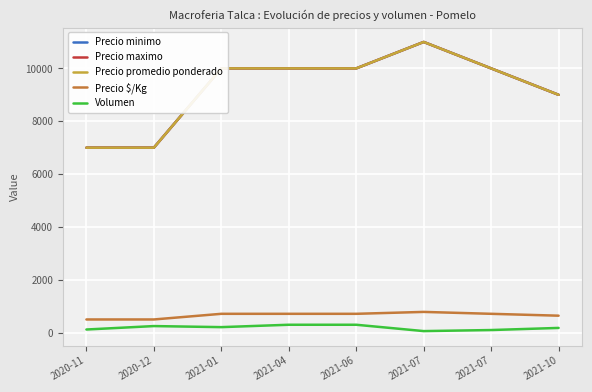

Is it true that Volumen equals 120 at 2021-01?

False